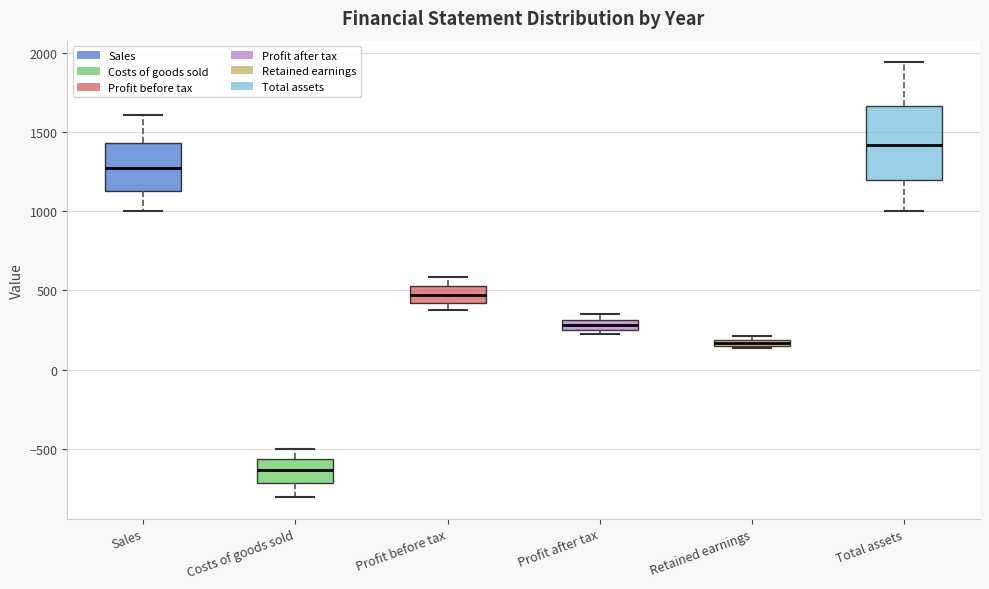

Which box has the lowest median line?

Costs of goods sold